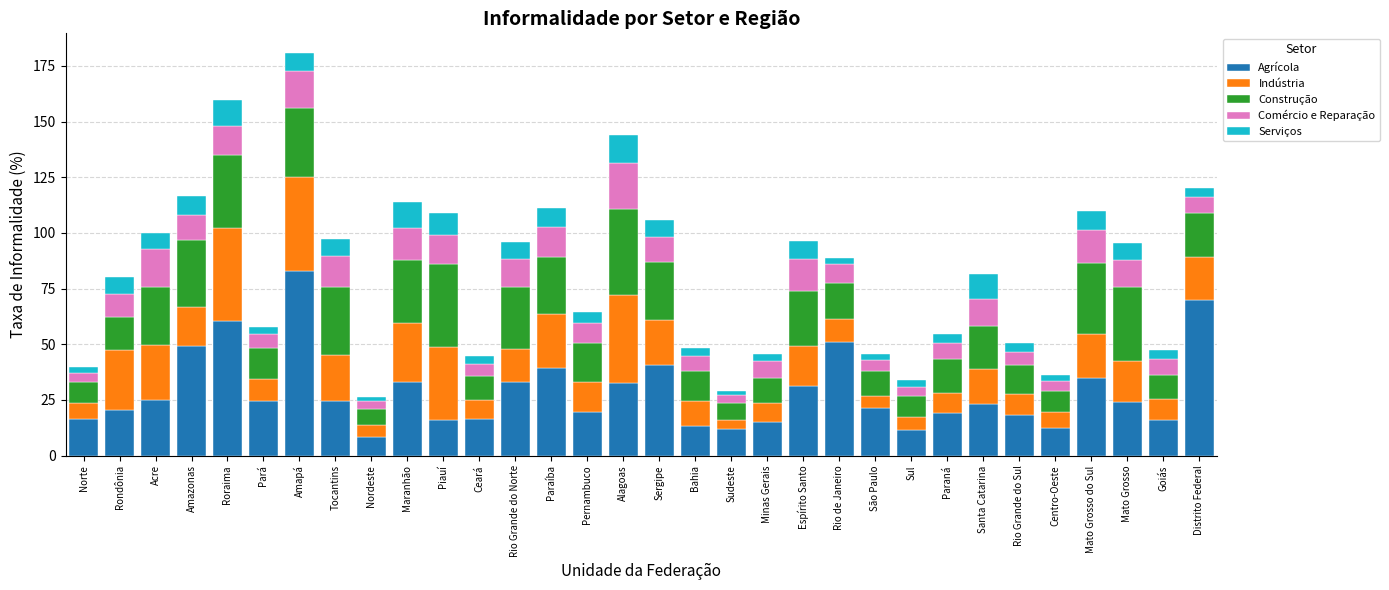

What is the highest value of the Agrícola series?

82.7